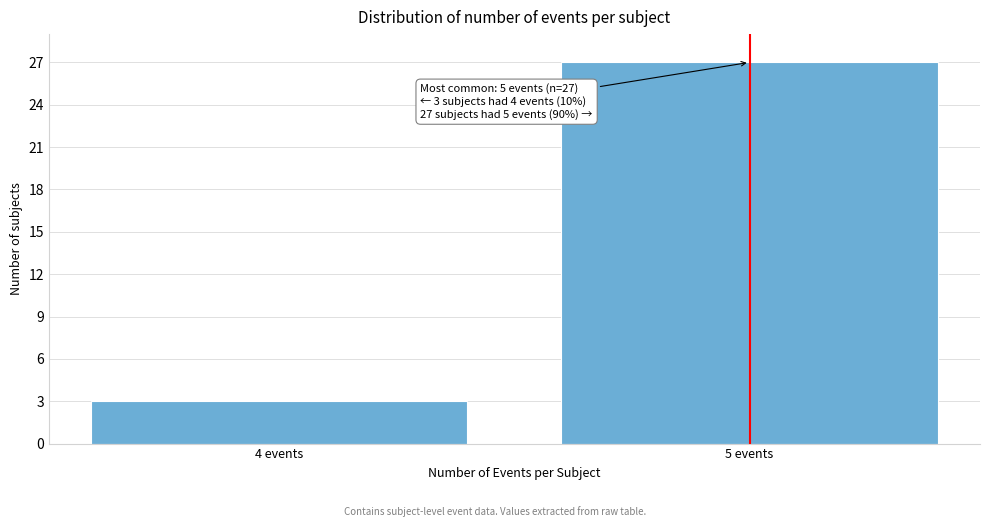

Reading left to right, transcribe all the data shown in this chart.

3	27